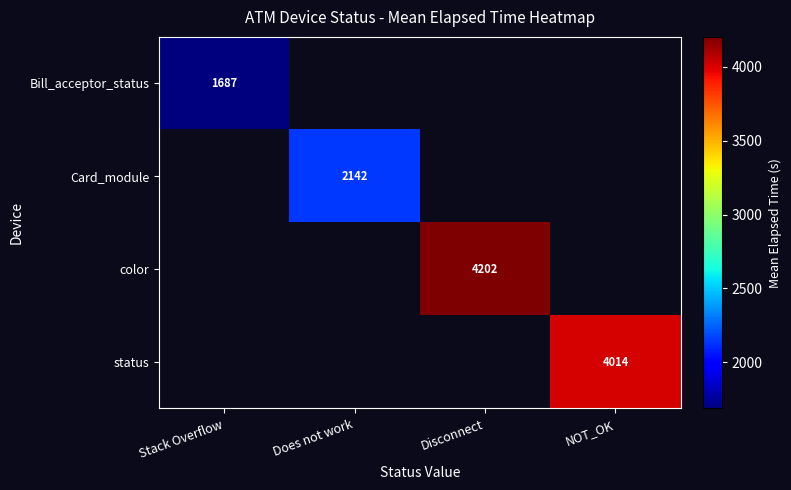

True or false: status has a value of 4014.0 at NOT_OK.

True